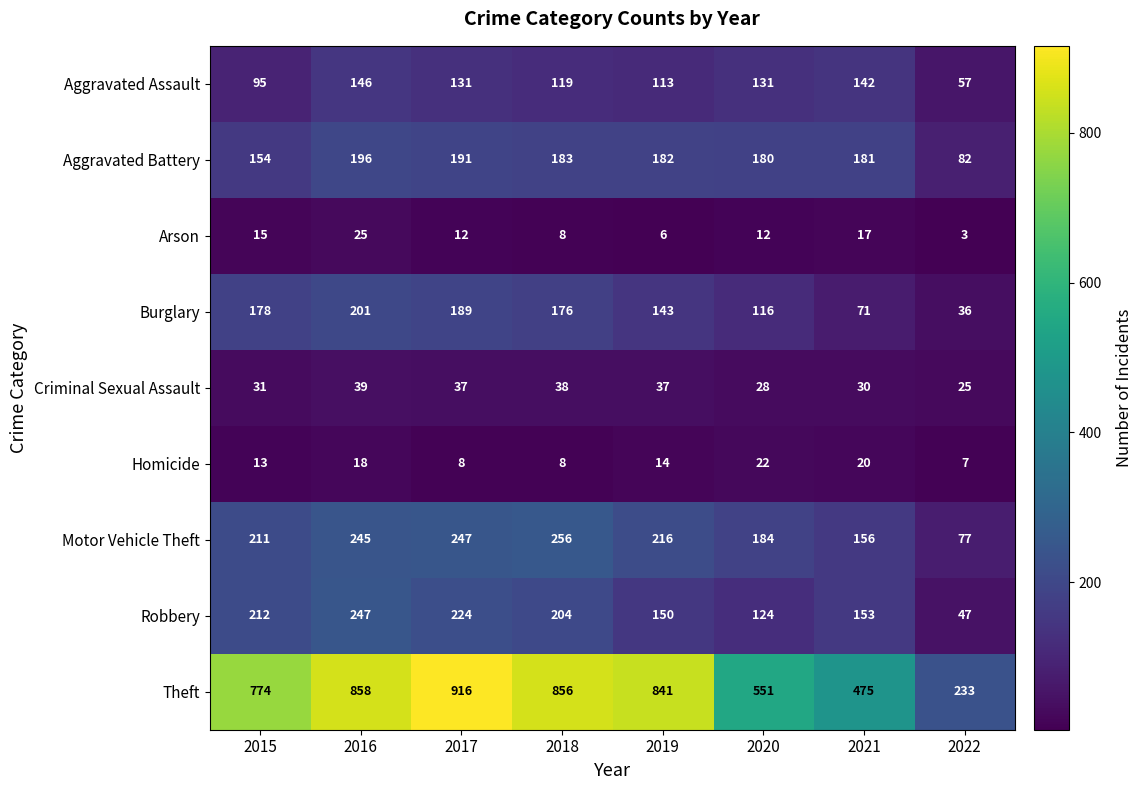

What is the sum of all Motor Vehicle Theft values?

1592